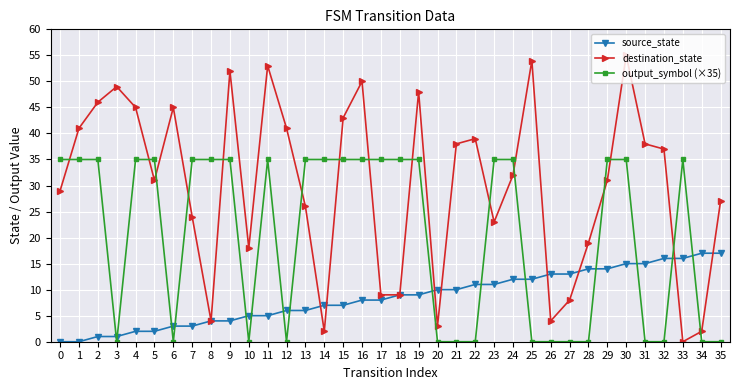

What is the greatest value displayed?

55